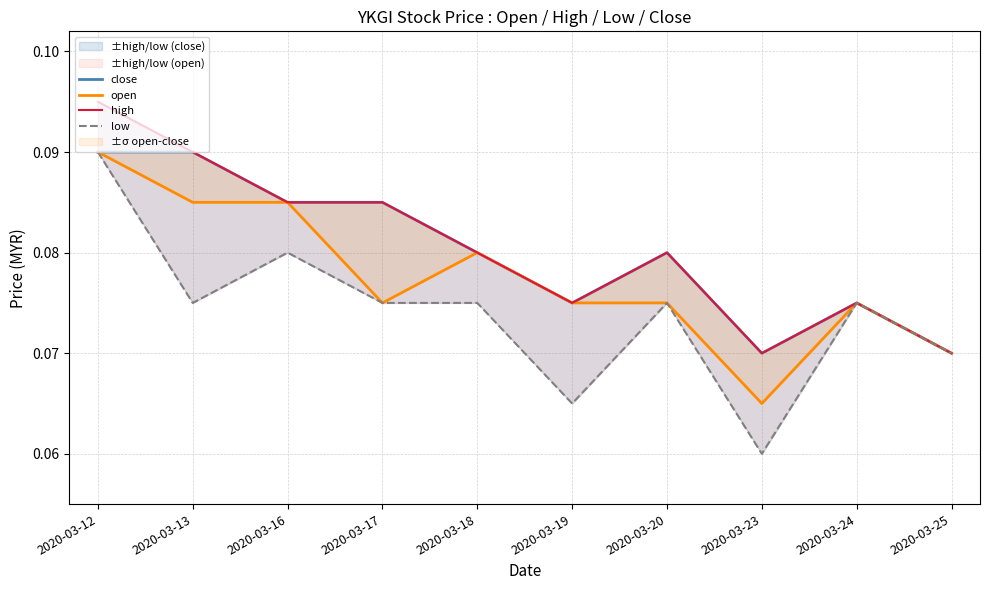

Which series has the largest total across all categories?

high